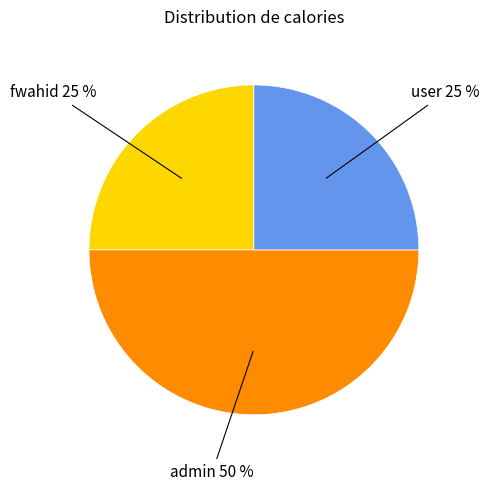

To the nearest percent, what is the average slice percentage?

33%